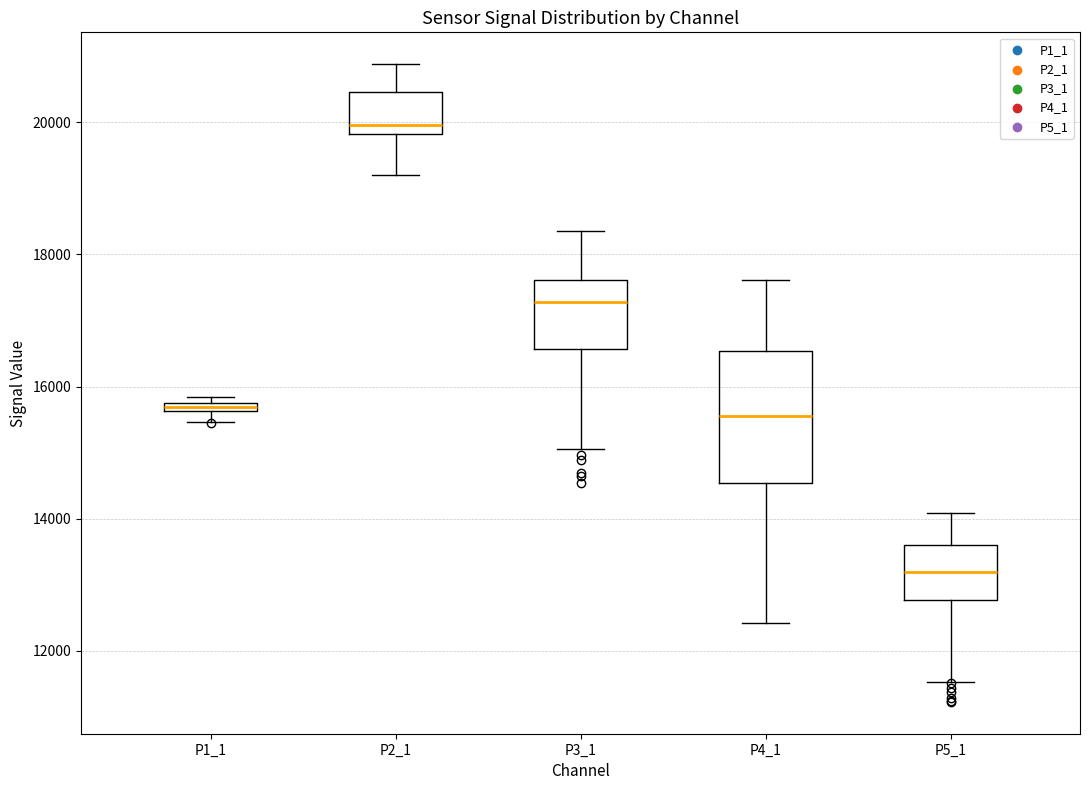

Where is the upper edge of the box for P5_1 on the y-axis? The values are not printed on the chart, so give them approximately, as read against the axis.

13600